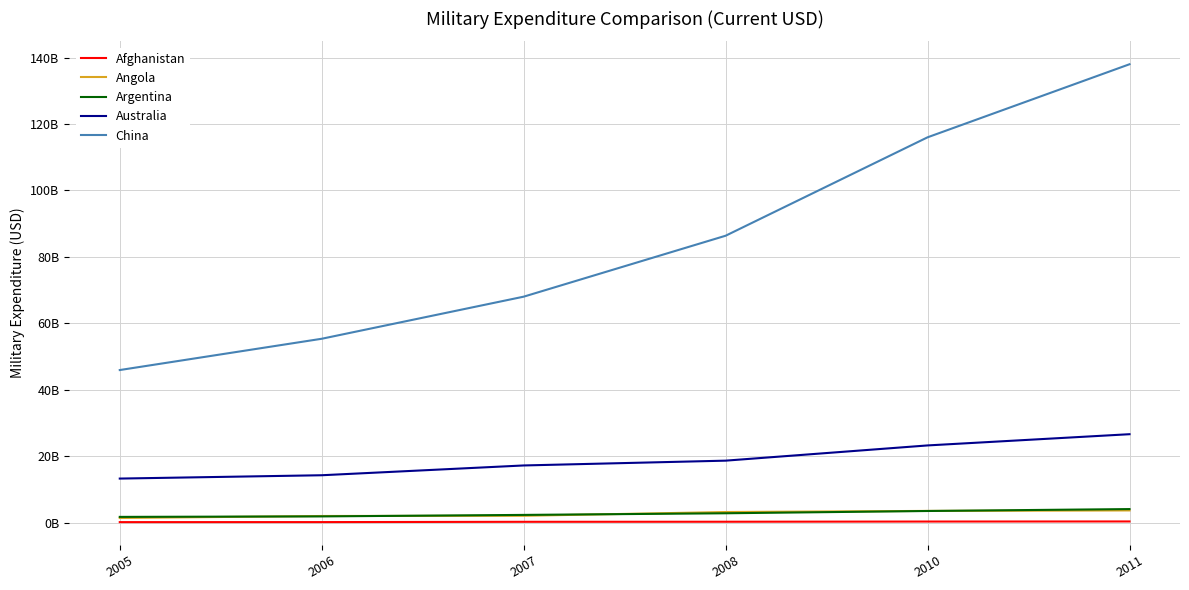

What are all the series names shown in the legend?

Afghanistan, Angola, Argentina, Australia, China